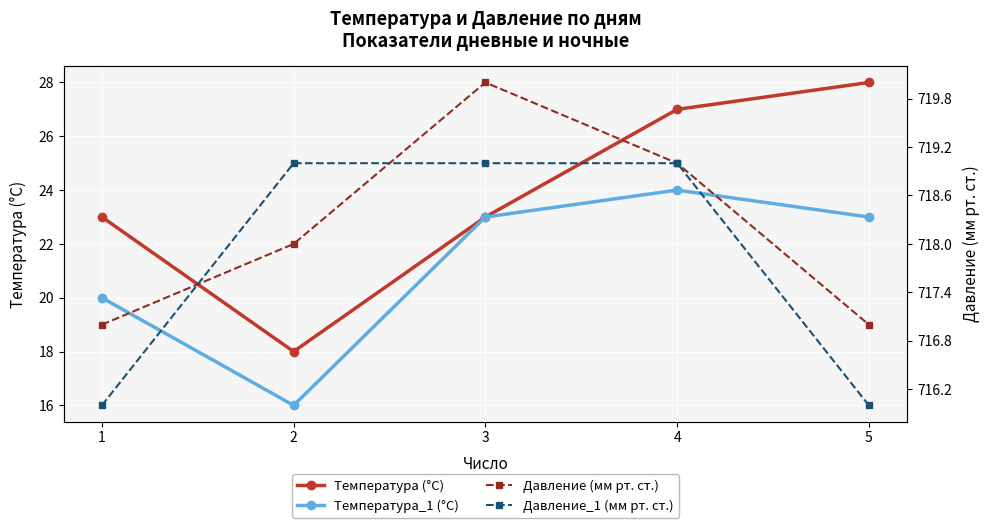

Reading right to left, extract all data points from this chart.

Температура (°C): 5=28	4=27	3=23	2=18	1=23
Температура_1 (°C): 5=23	4=24	3=23	2=16	1=20
Давление (мм рт. ст.): 5=717	4=719	3=720	2=718	1=717
Давление_1 (мм рт. ст.): 5=716	4=719	3=719	2=719	1=716